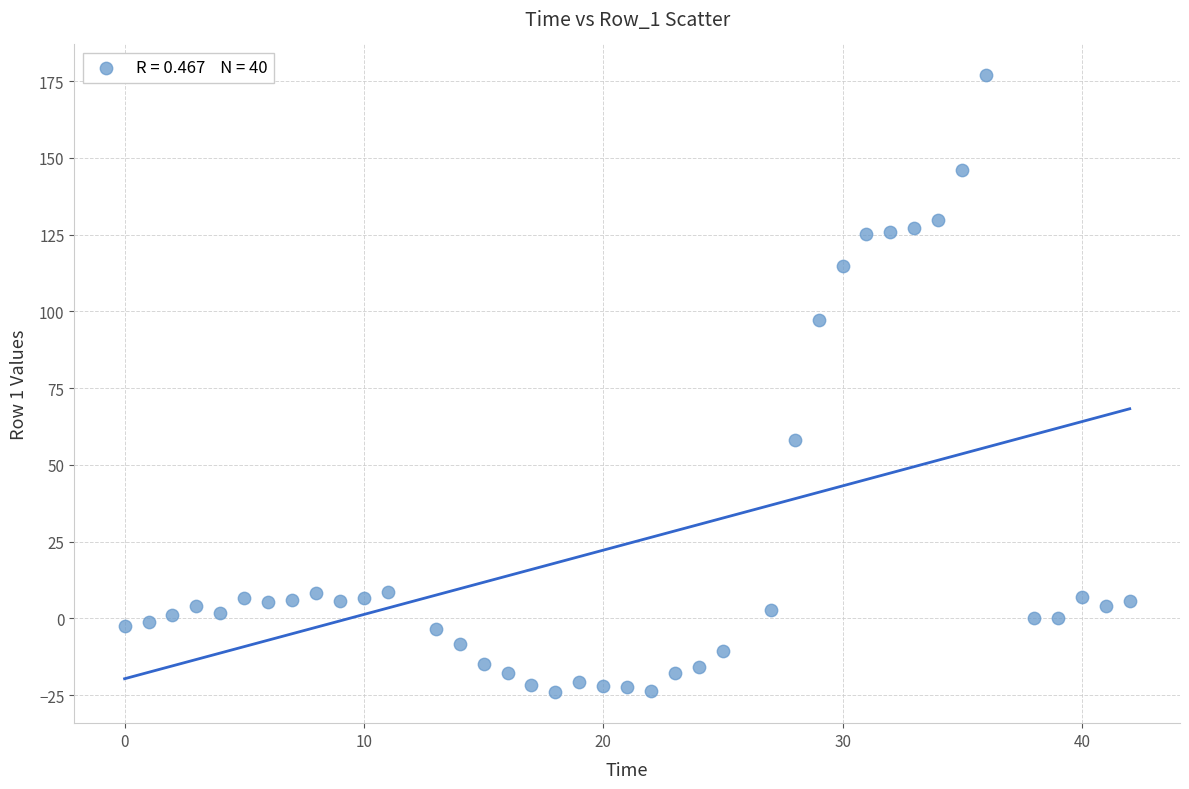

What Y value in the scatter plot is closest to 76?

58.1